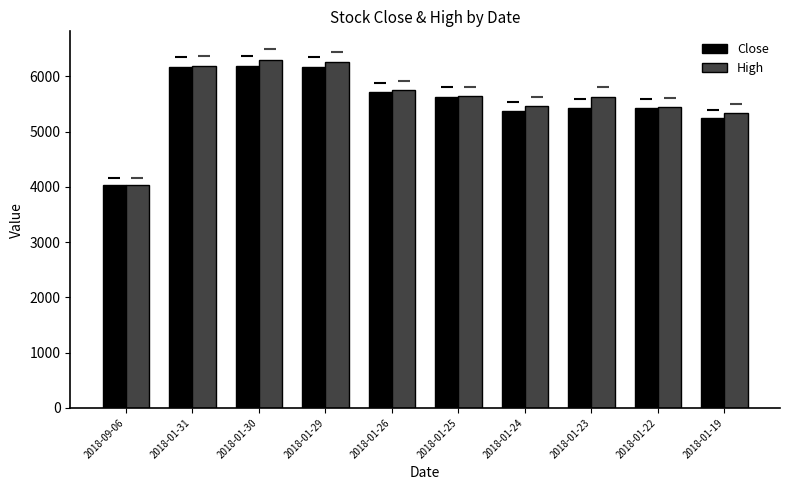

How many bars are there in total?

20